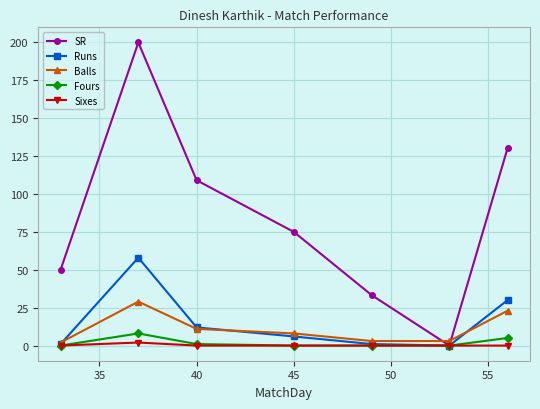

What is the sum of all Fours values?

14.0